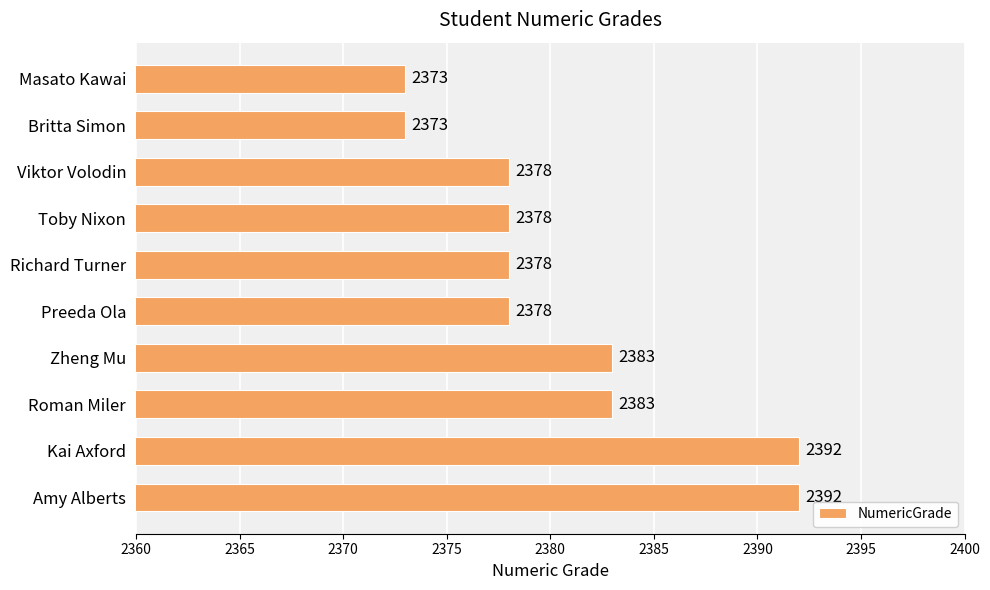

What is the greatest value displayed?

2392